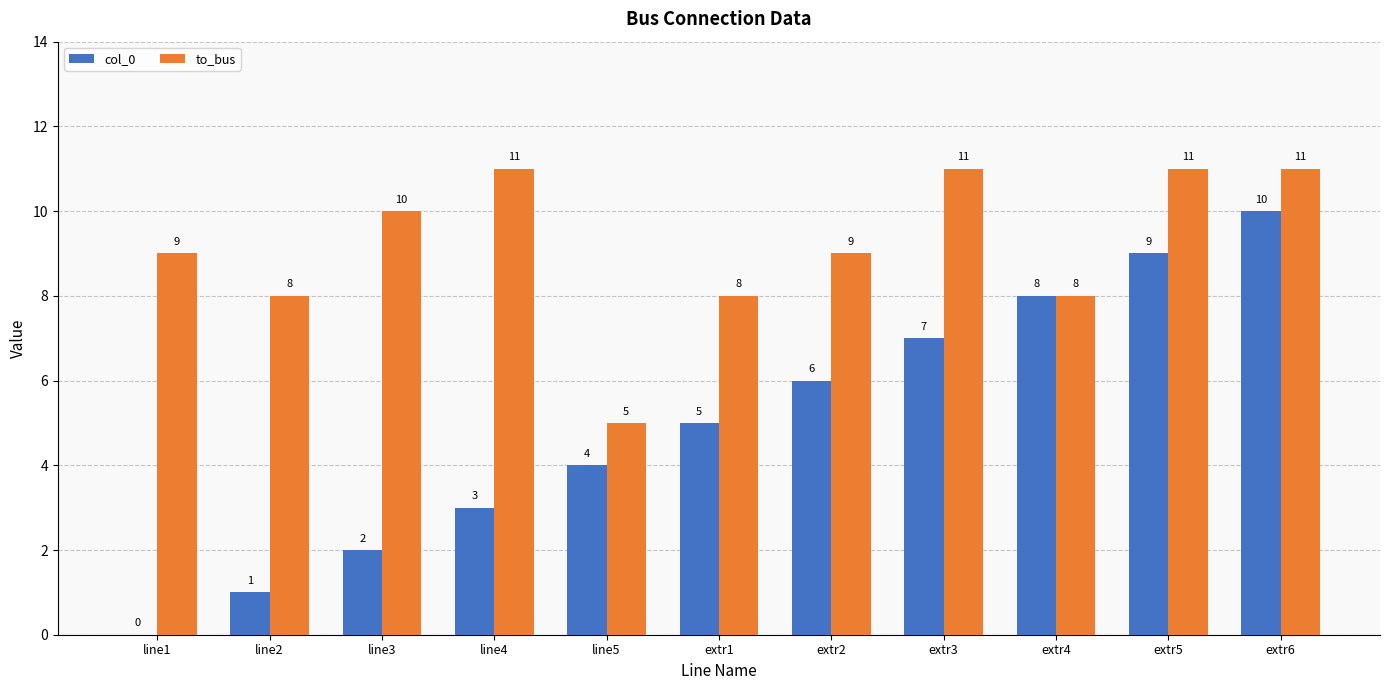

What is the total value across all series at extr2?

15